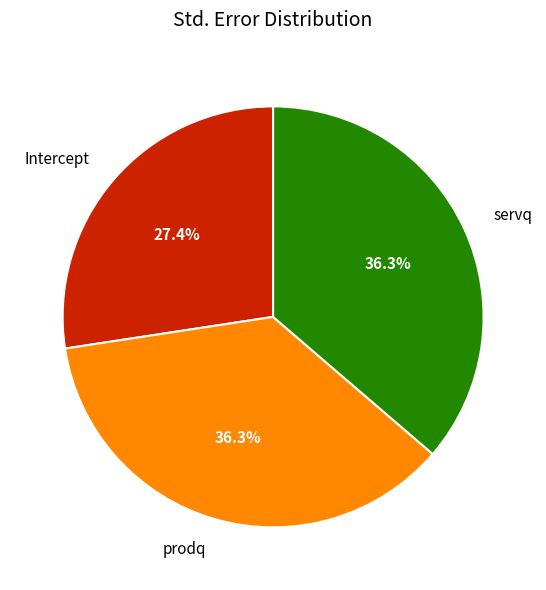

Which category has the smallest portion of the pie?

Intercept